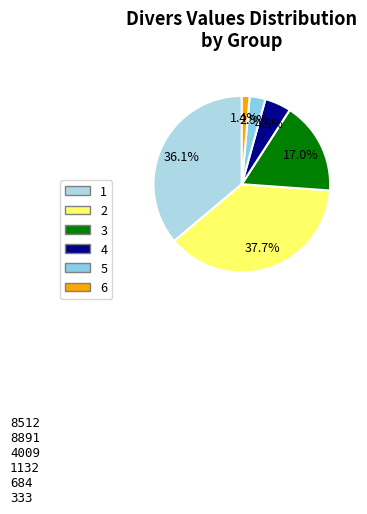

Combined, do 6 and 4 account for over 50%?

No